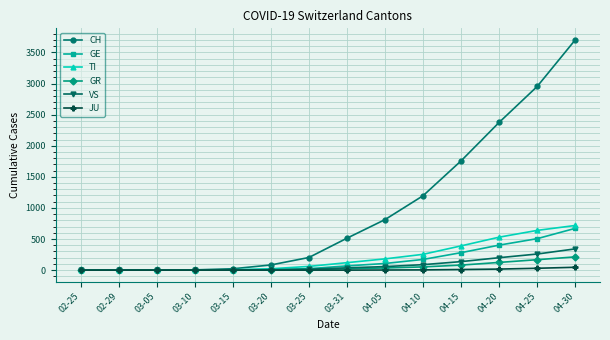

The value of VS at 02-25 is 172. True or false?

False